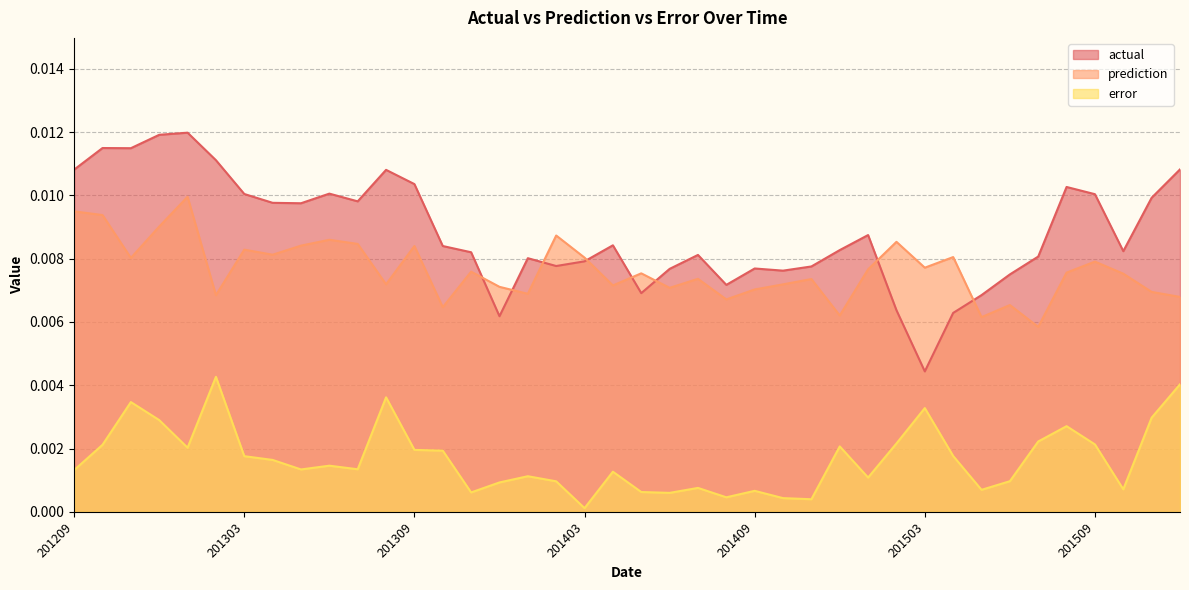

True or false: actual has more than 0 points higher than both neighbors.

True